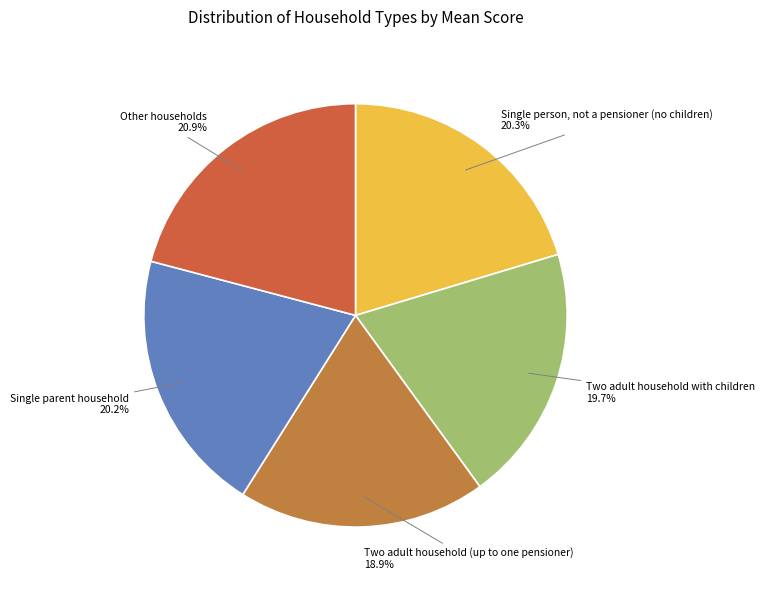

How many segments does this pie chart have?

5